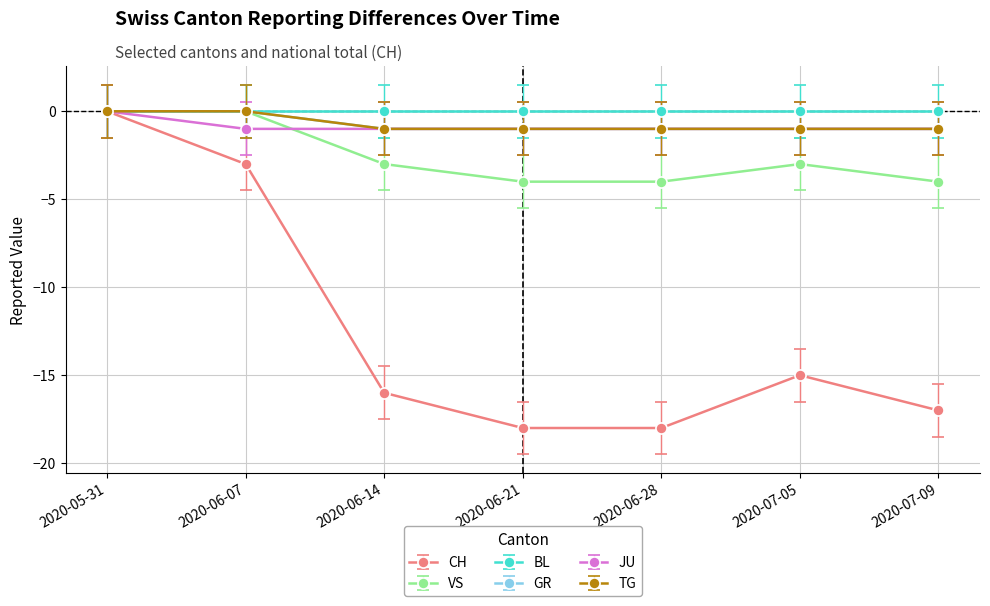

How many negative values does the CH series have?

6